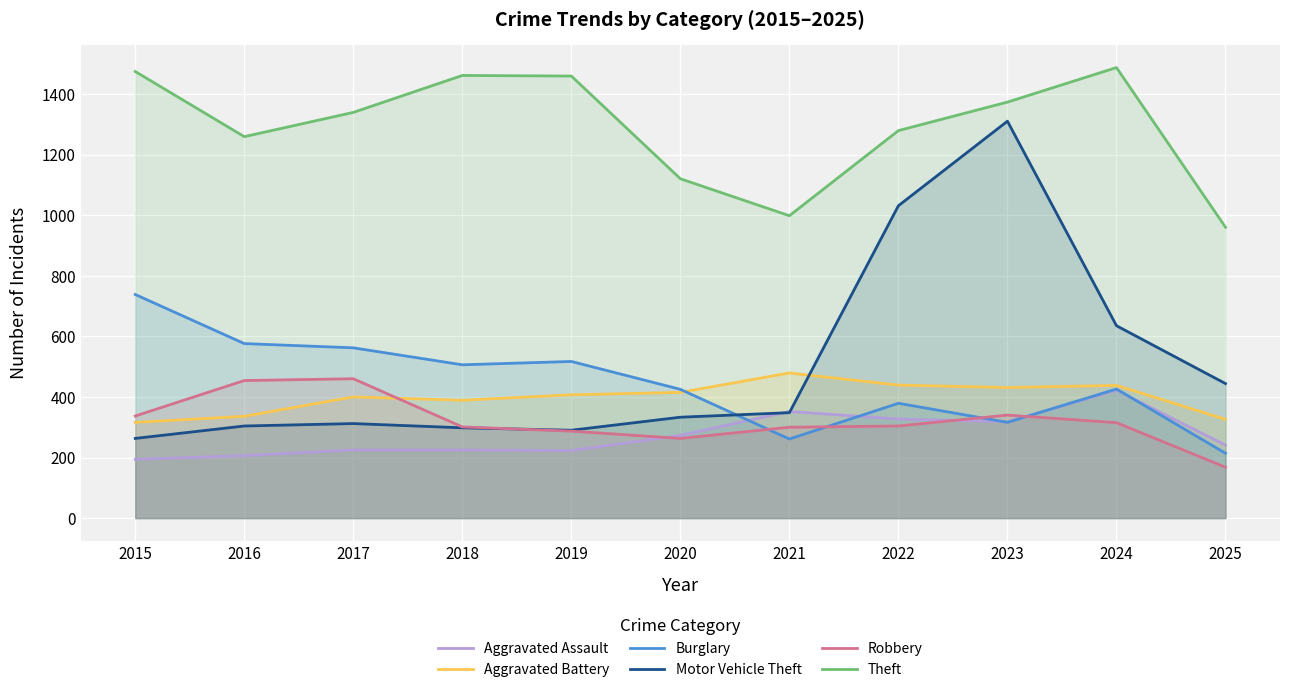

What is the difference between the Robbery values at 2023 and 2021?

40